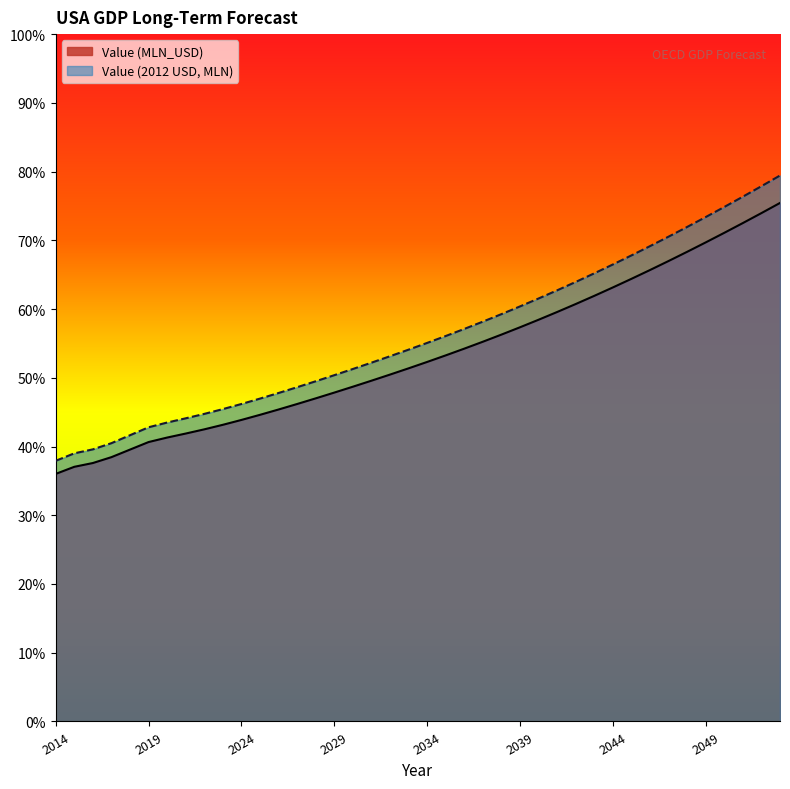

Where does the Value (MLN_USD) series first go above 23537610?

2035